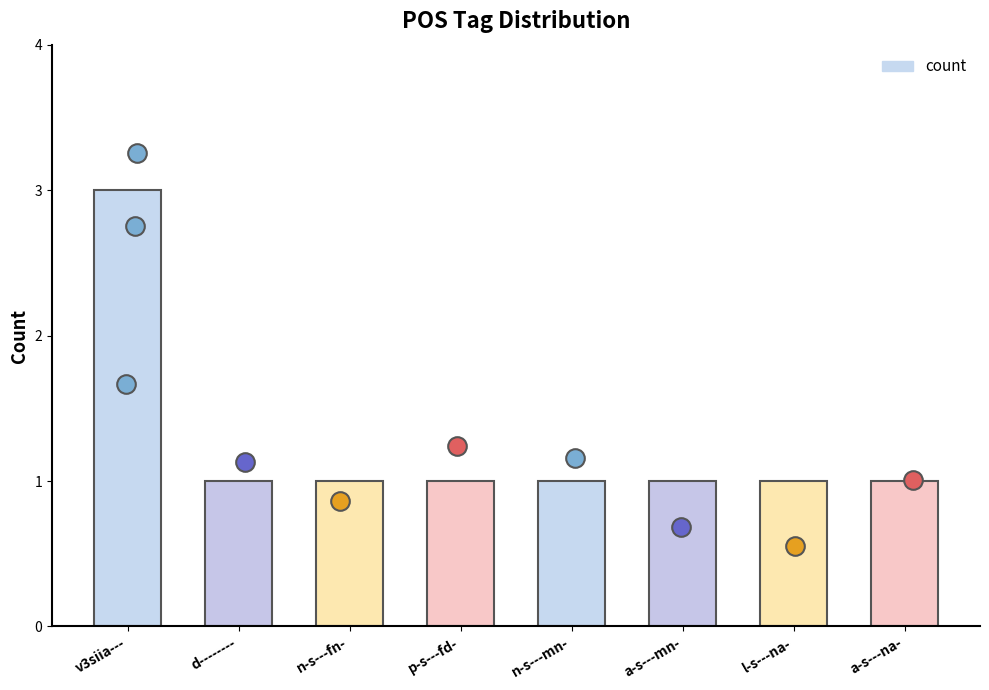

Between l-s---na- and a-s---mn-, which is larger?

l-s---na-